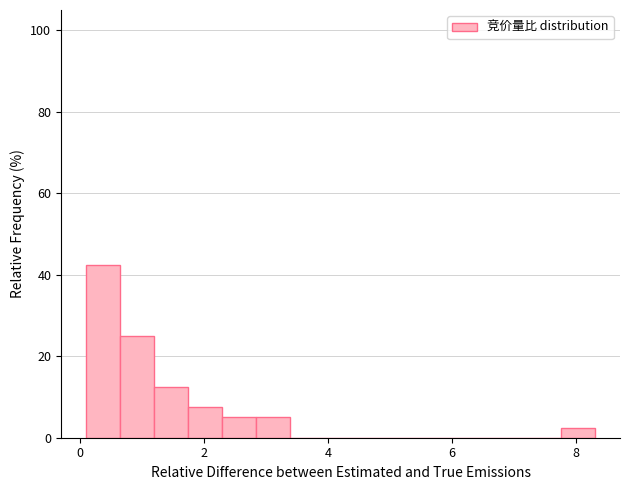

Read against the x-axis, roughly where is the centre of the tallest bar?

0.4